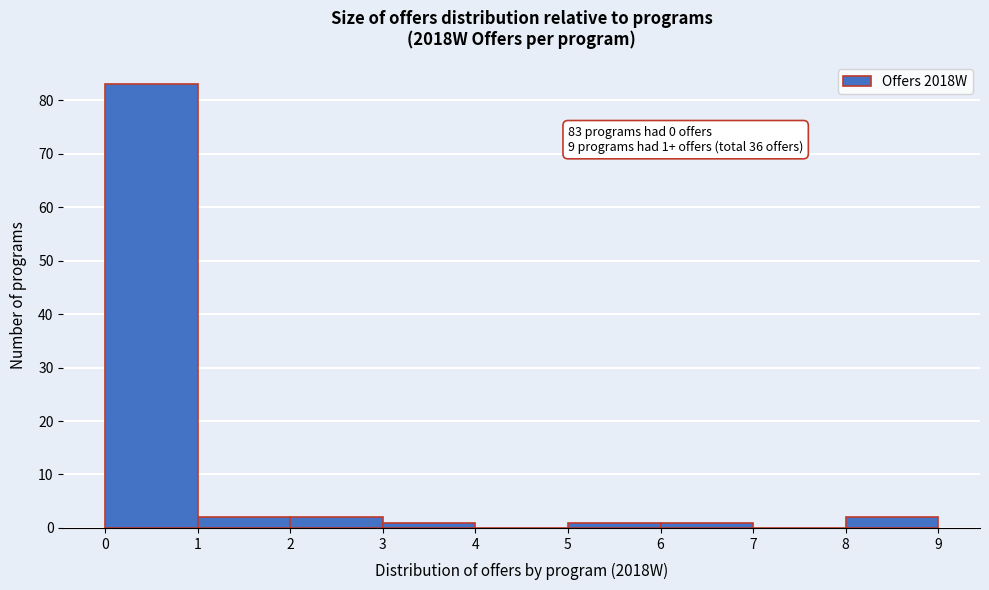

Which range on the x-axis has the tallest bar?

0 to 1